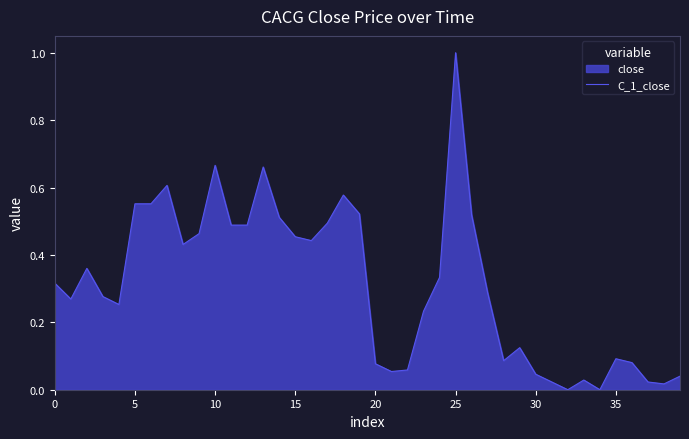

What is the value of the 24th point from the left?

0.2